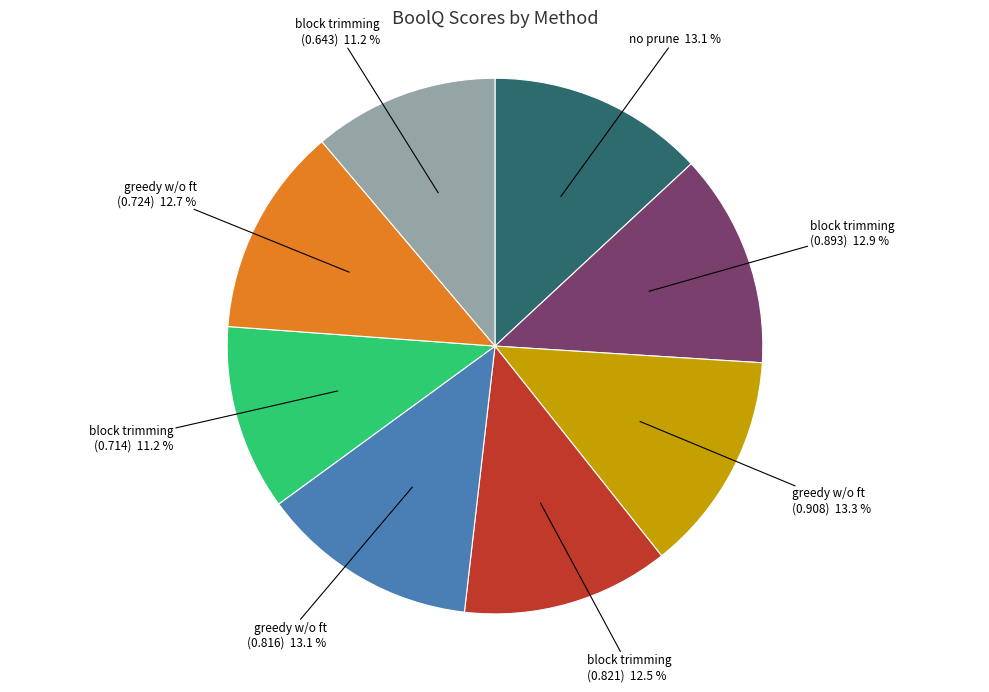

Is there a majority slice in this chart?

No